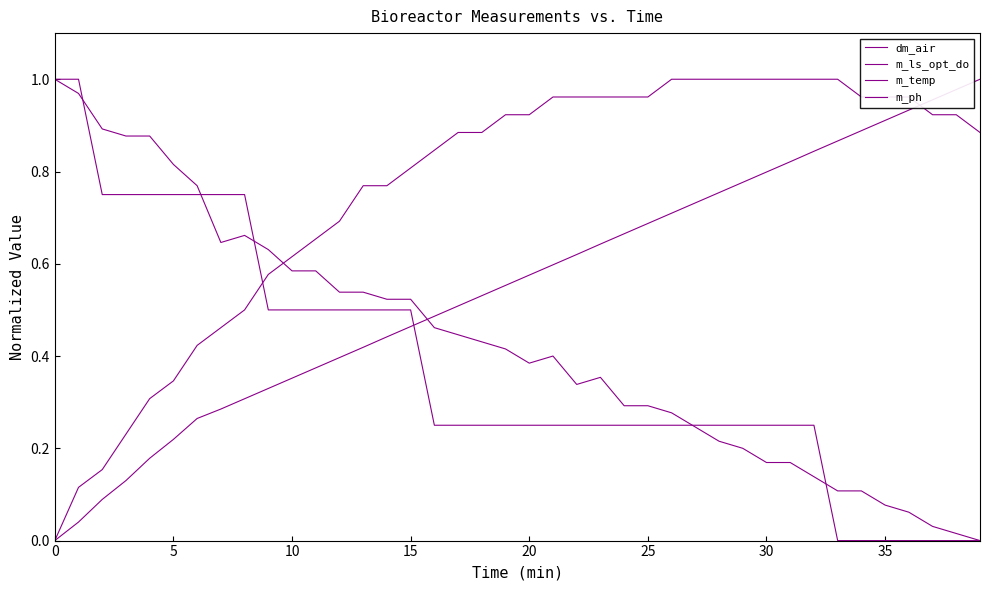

How many lines are shown in the chart?

4